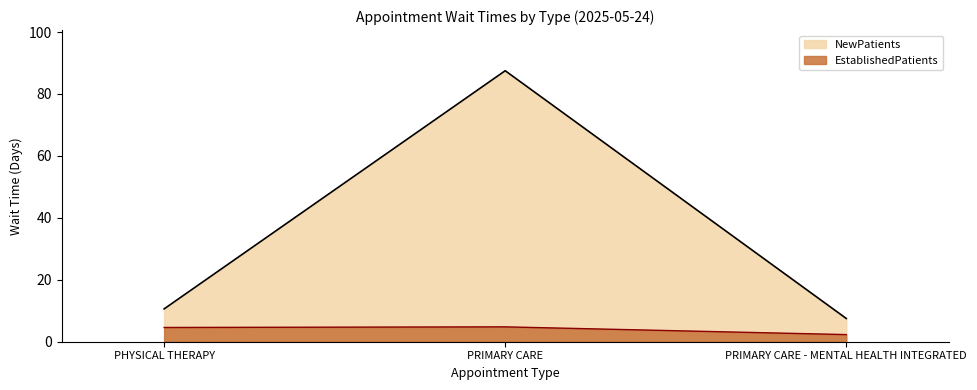

How many series are shown in this chart?

2